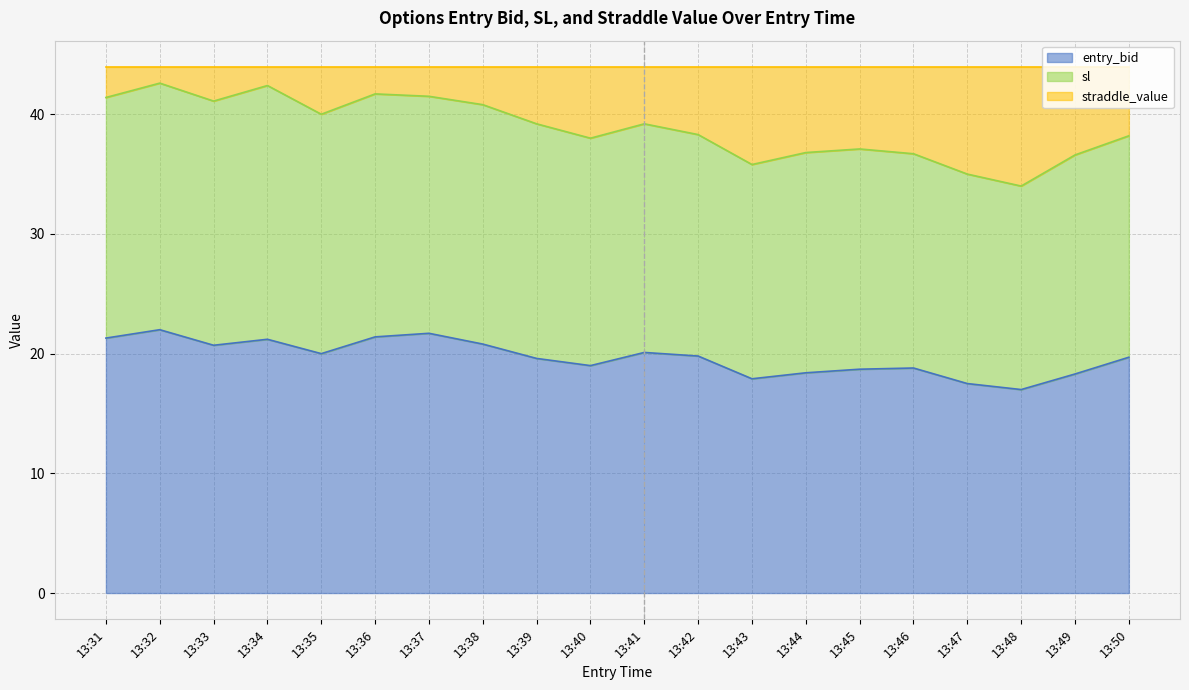

What is the difference between the maximum and minimum values in the entry_bid series?

5.0